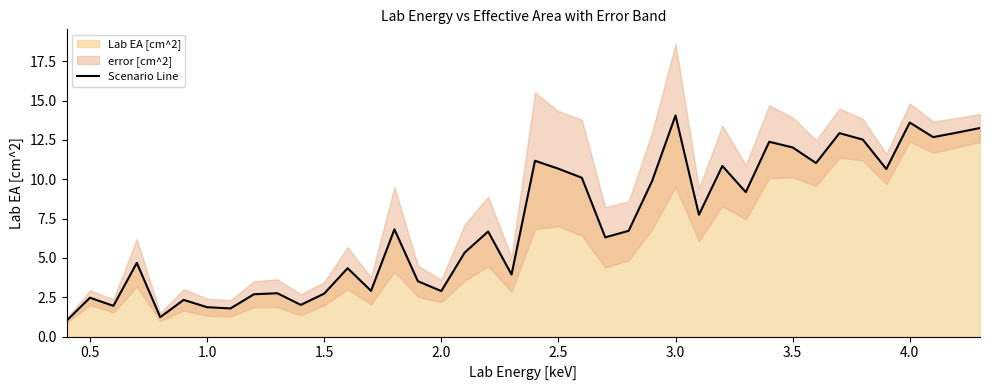

What is the maximum value for Scenario Line?

14.1